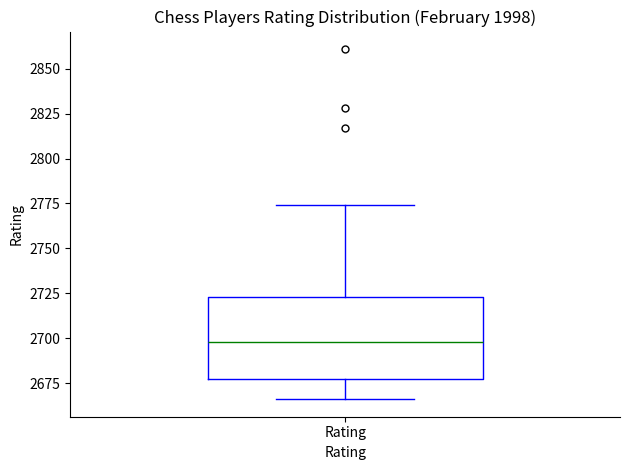

Read this box plot against the y-axis: the position of the median line, the range covered by the box, and the ends of both whiskers. The values are not printed on the chart, so give them approximately, as read against the axis.

median 2700, box 2675 to 2725, whiskers 2665 to 2775